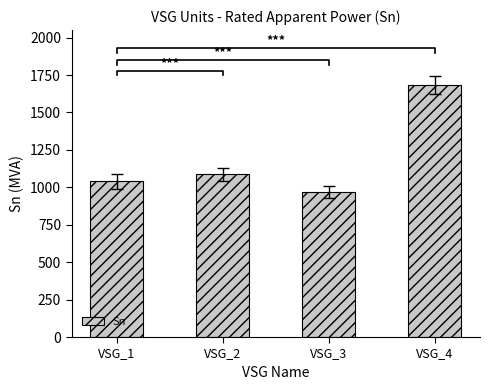

Does the chart contain any negative values?

No